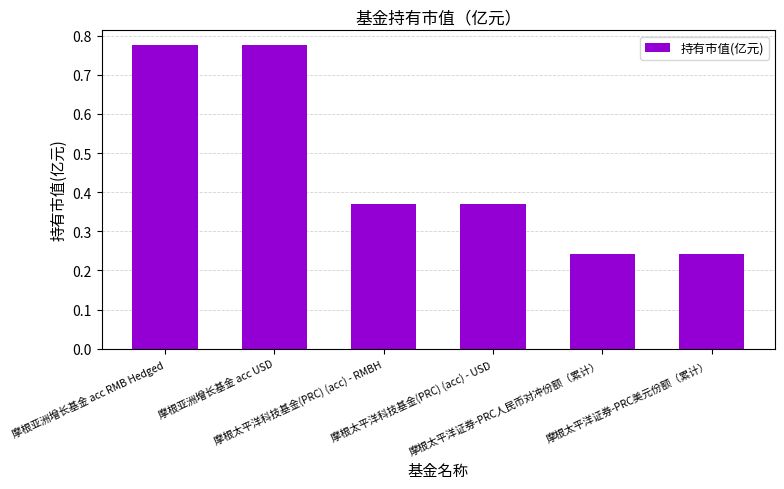

What is the difference between the maximum and minimum values?

0.5